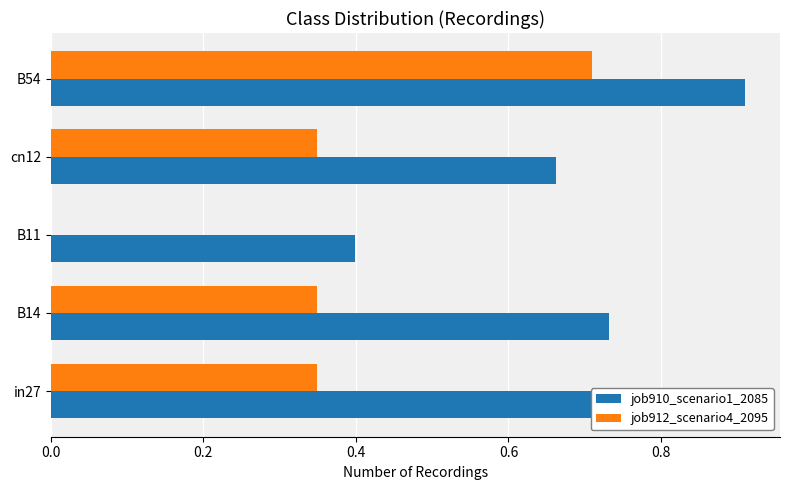

What are all the series names shown in the legend?

job910_scenario1_2085, job912_scenario4_2095